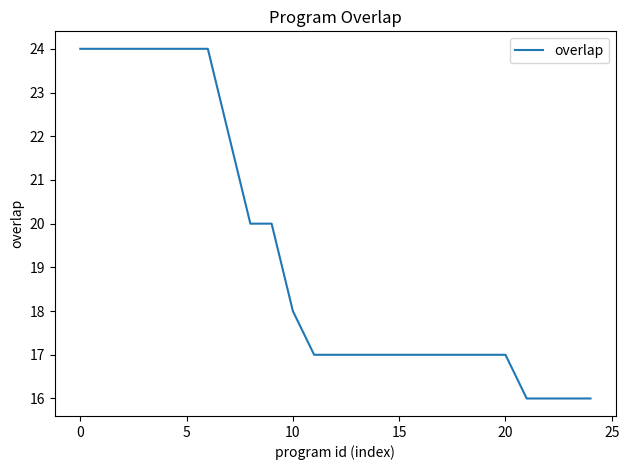

What is the difference between the maximum and minimum values?

8